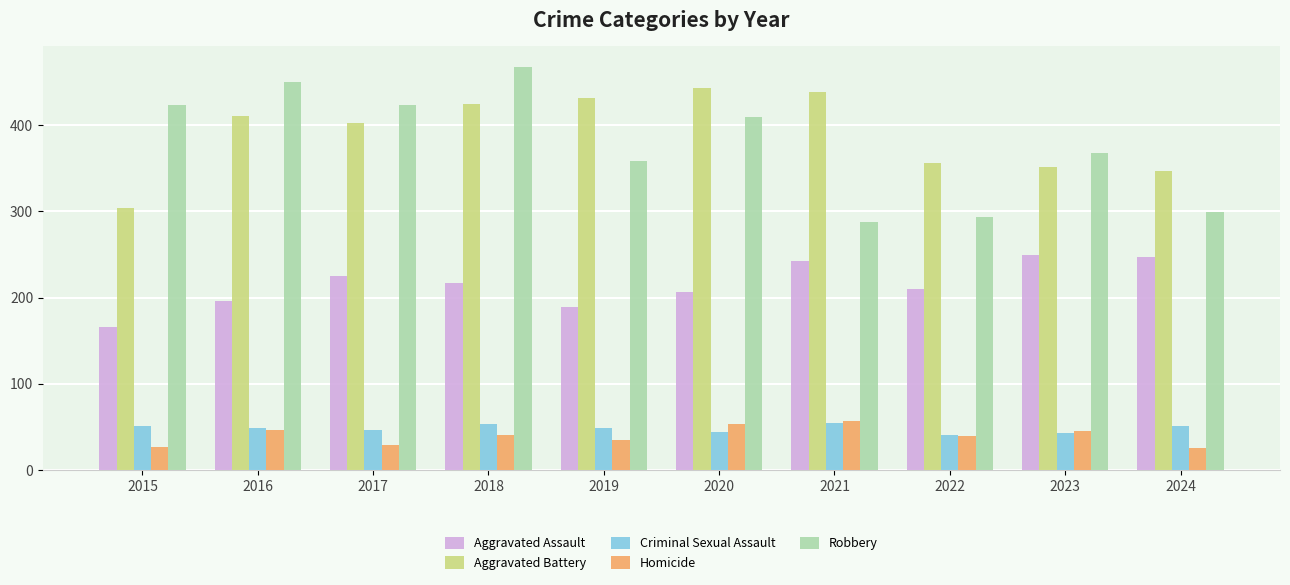

How many data points in Robbery are less than 409?

5